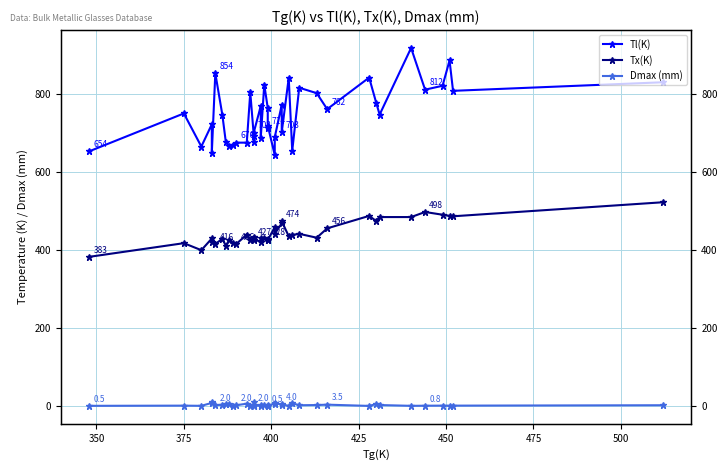

What is the difference between the maximum and second lowest values in the Dmax (mm) series?

9.5